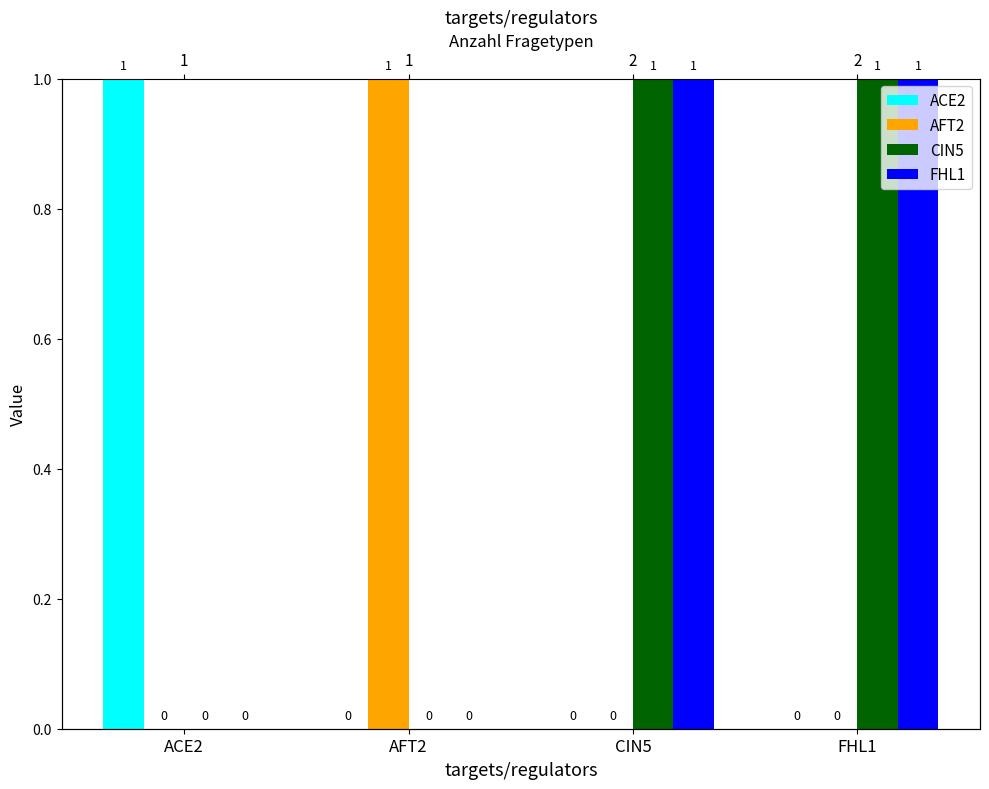

Is it true that AFT2 equals 1 at AFT2?

True